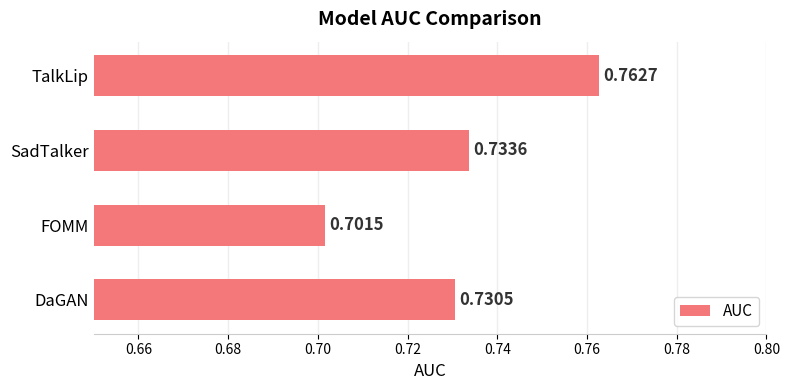

Where is the data nearest to the value 0?

FOMM